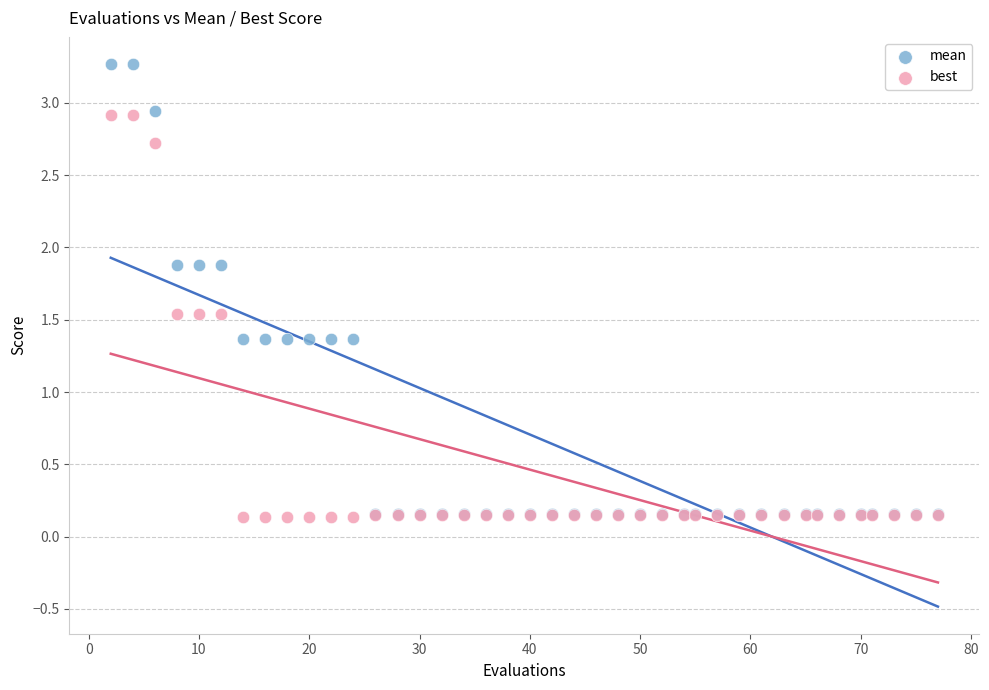

Which series reaches the maximum Y coordinate?

mean